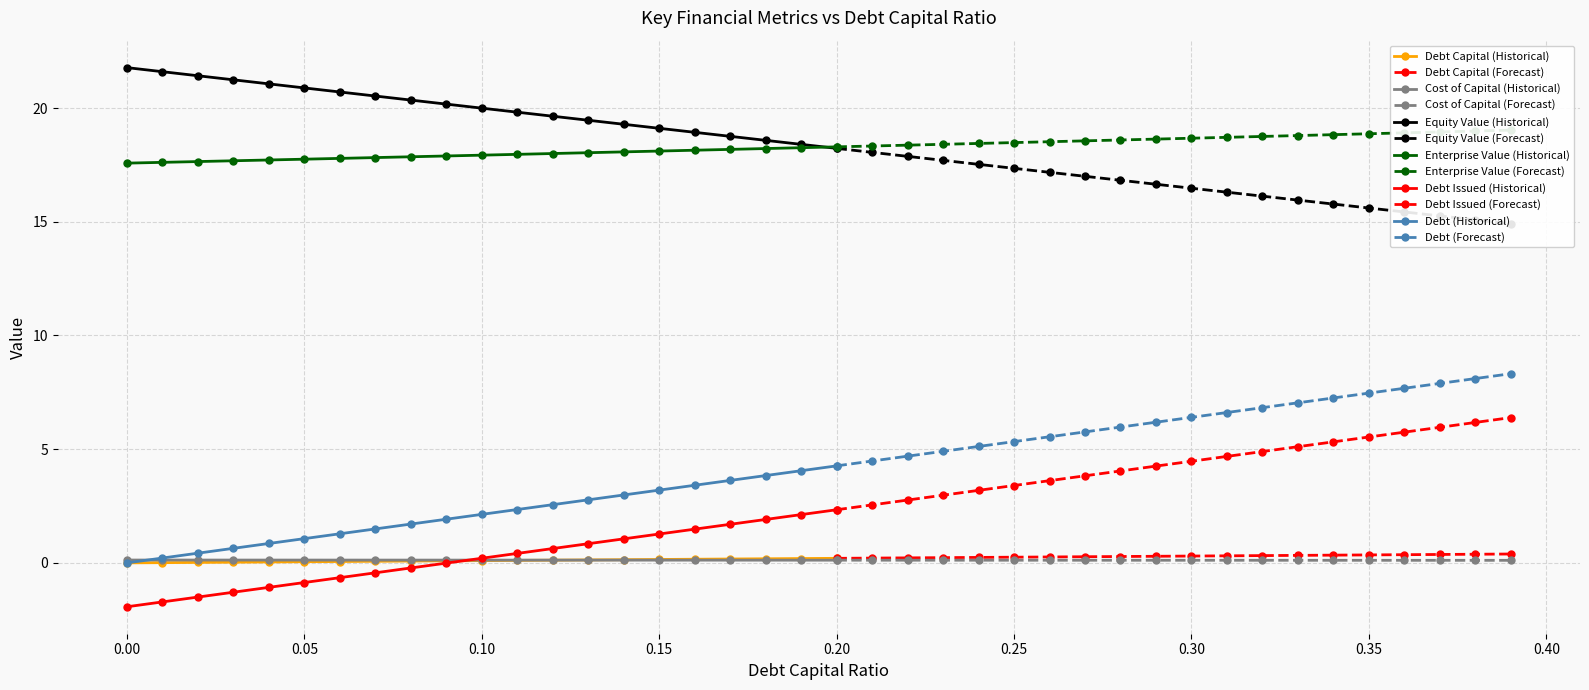

True or false: debt_capital has more than 0 interior local peaks.

False